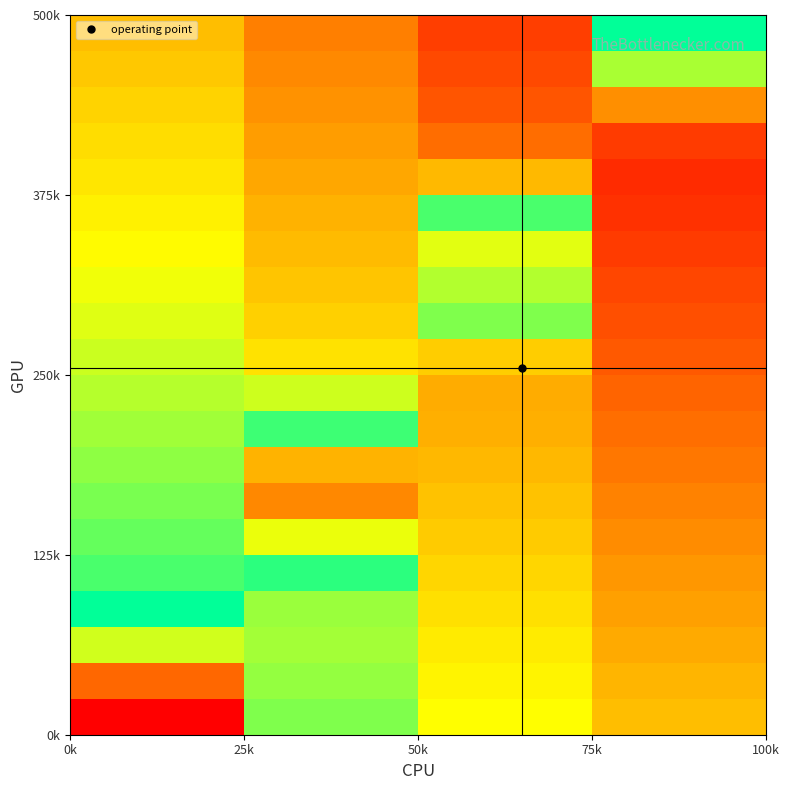

At how many categories does at least one series exceed 0?

4